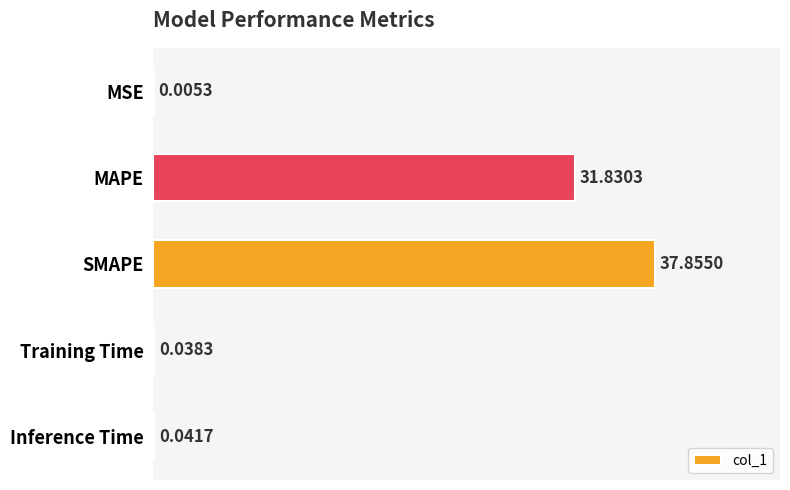

Which has a higher value, MSE or MAPE?

MAPE